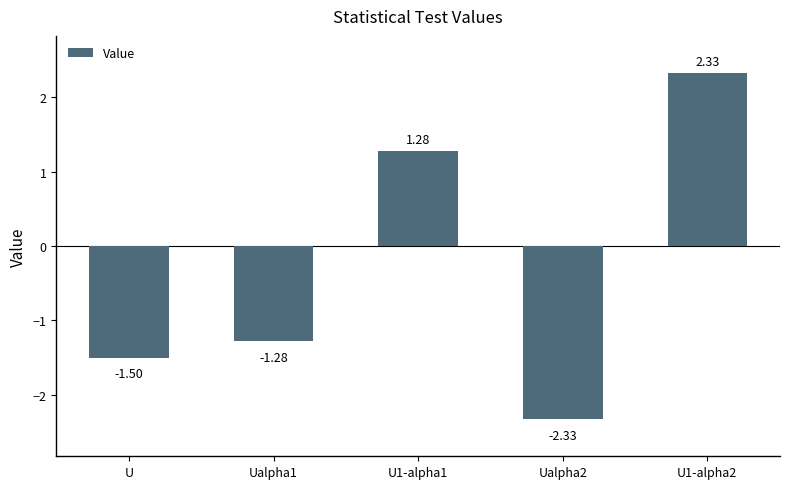

What is the label of the 5th bar from the right?

U